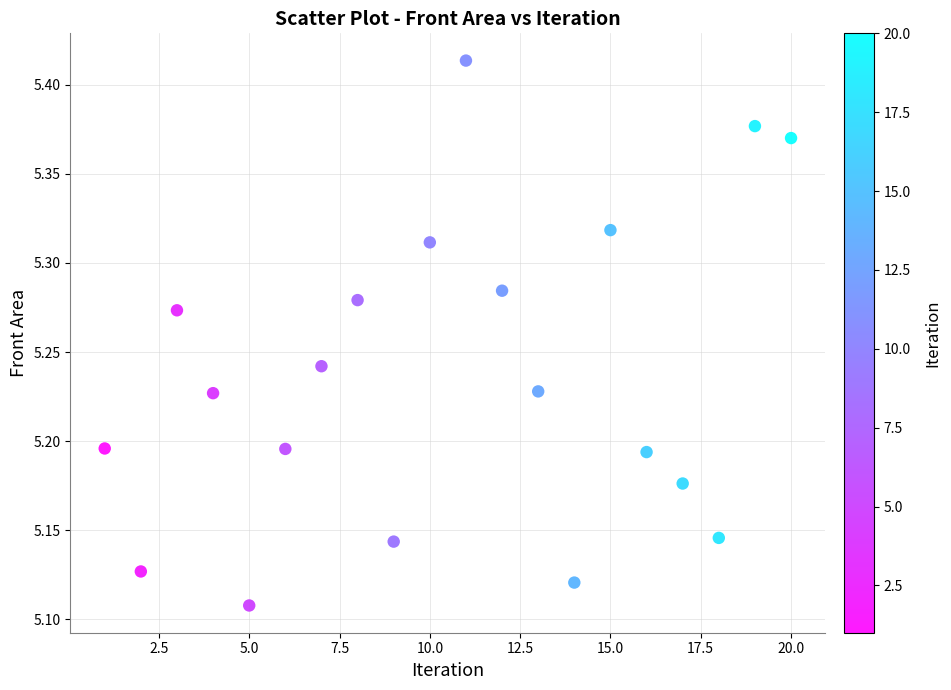

What is the range of Y values (max minus min)?

0.3